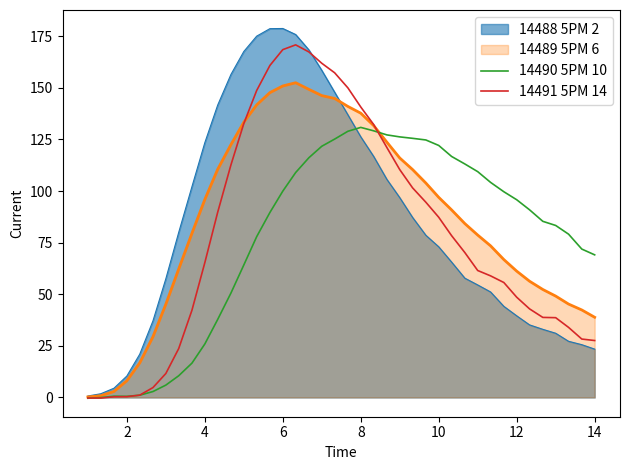

What is the total value across all series at 10?

379.4